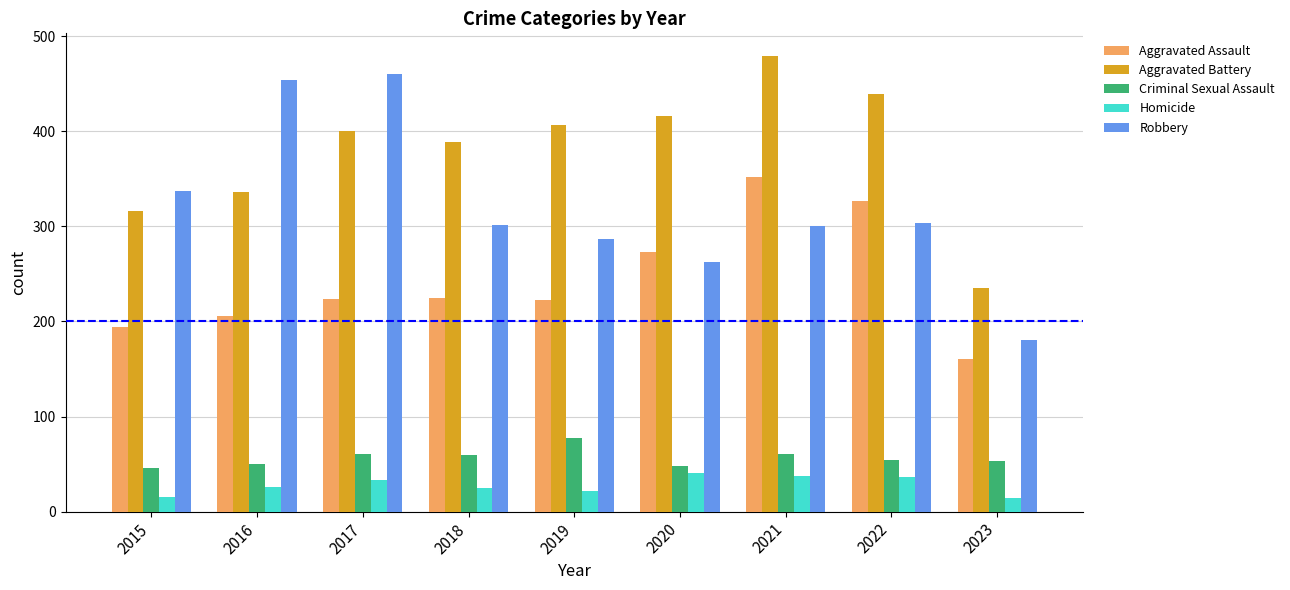

Which series has the largest total across all categories?

Aggravated Battery